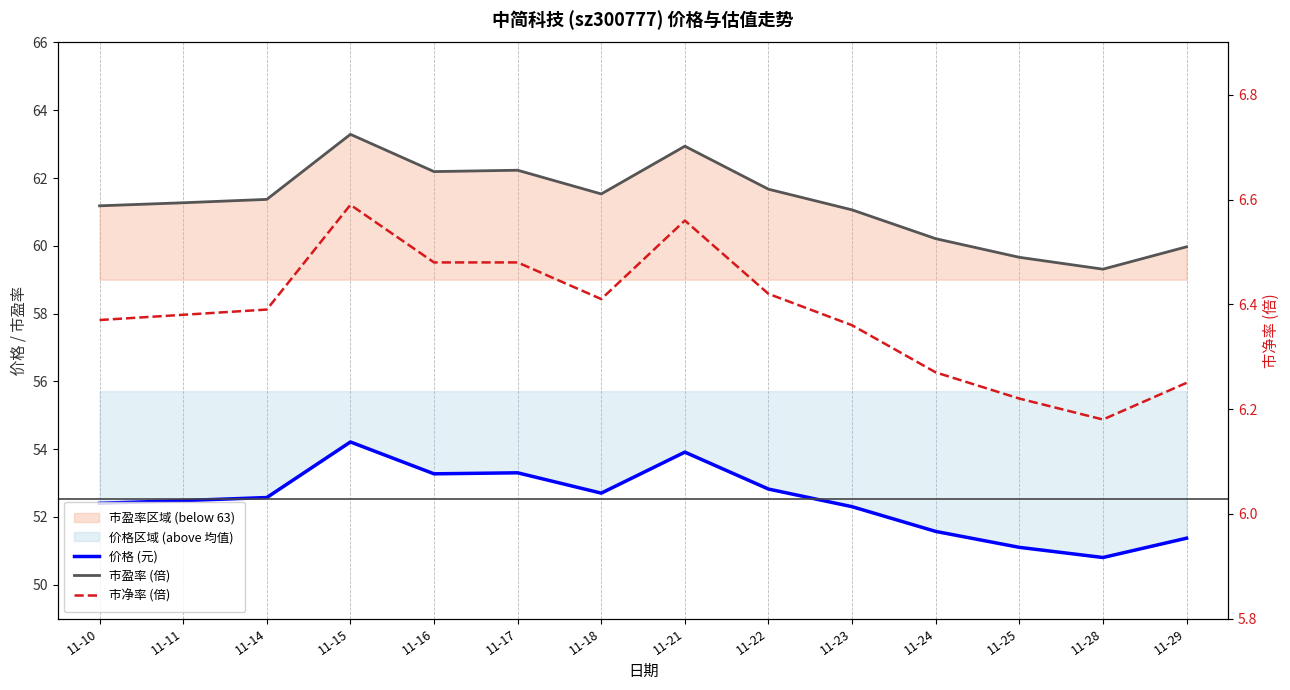

At which category does 市盈率 (倍) reach its first local valley?

11-16